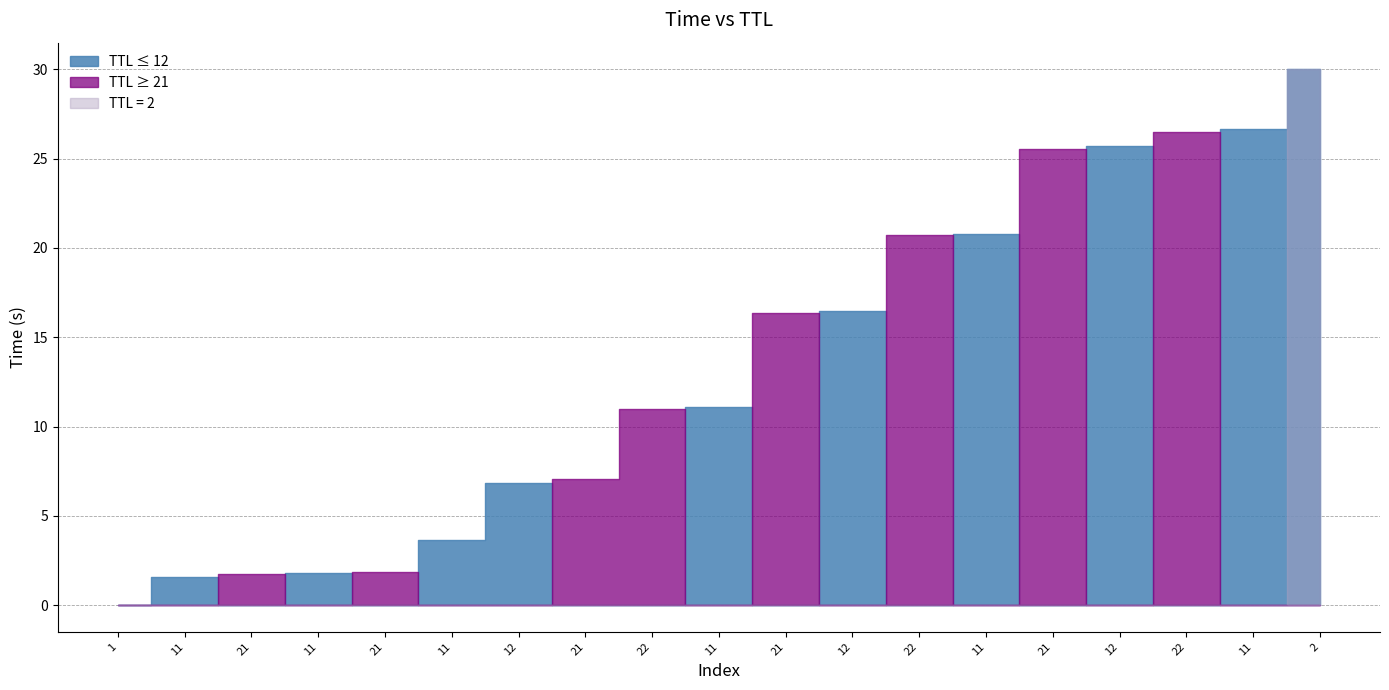

What is the ratio of the value at 11 to the value at 12?

0.8